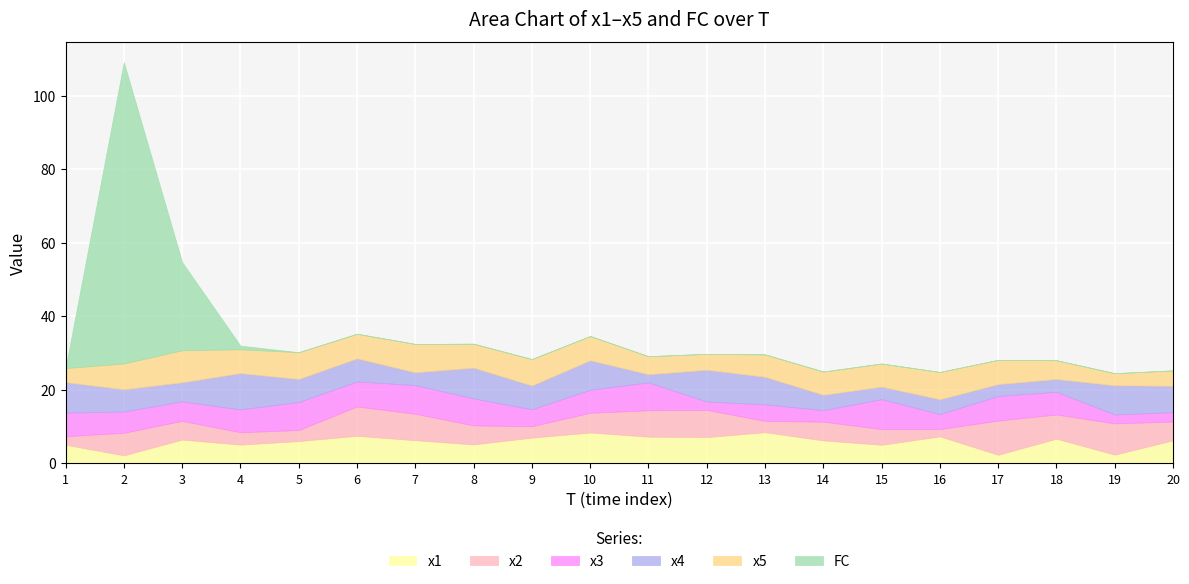

What is the sum of all x2 values?

107.5